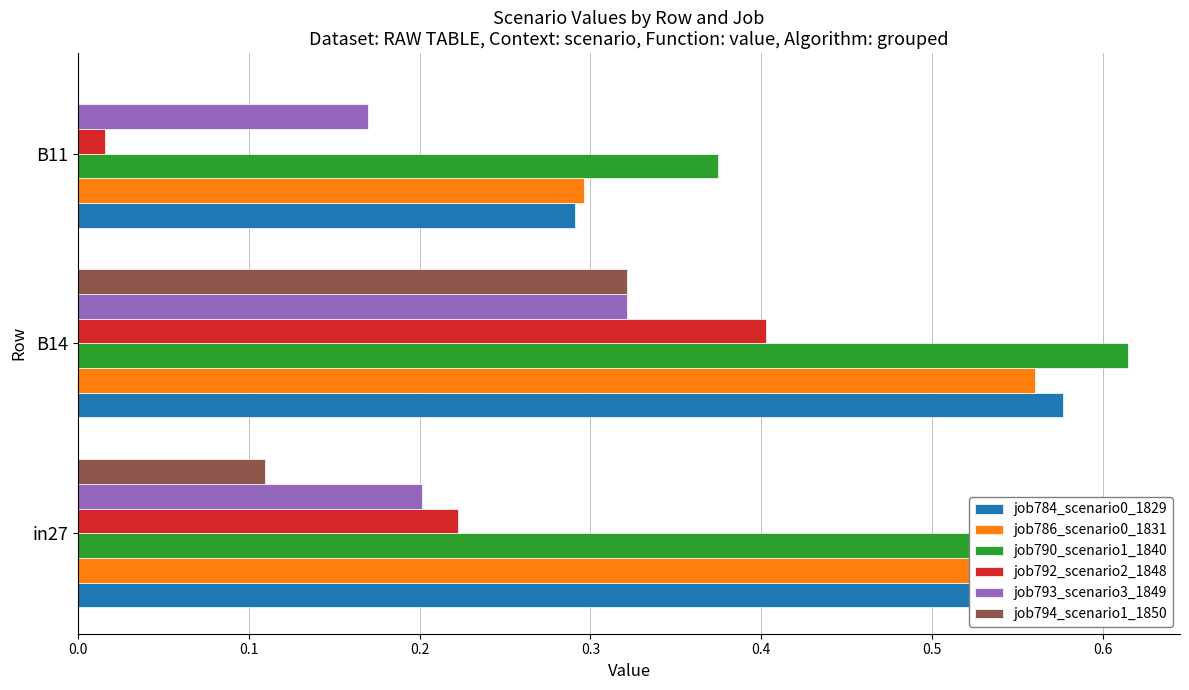

Which series has the widest spread of values?

job792_scenario2_1848